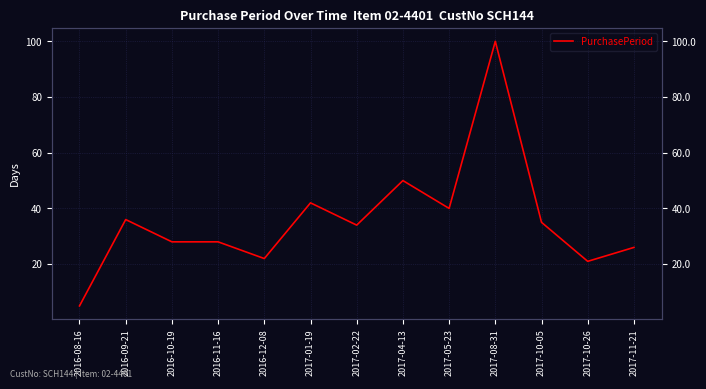

Rank the categories by value from highest to lowest.

2017-08-31, 2017-04-13, 2017-01-19, 2017-05-23, 2016-09-21, 2017-10-05, 2017-02-22, 2016-10-19, 2016-11-16, 2017-11-21, 2016-12-08, 2017-10-26, 2016-08-16